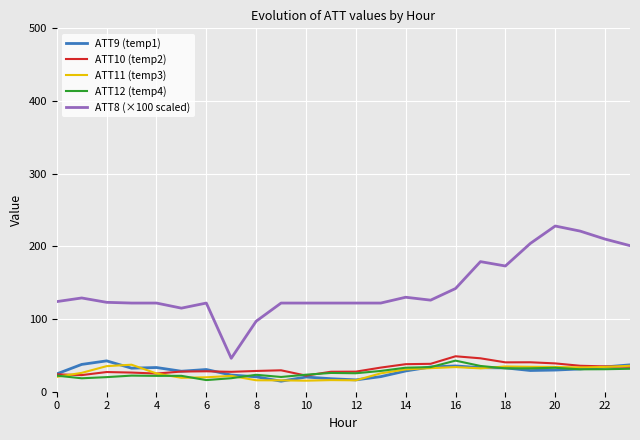

True or false: ATT9 (temp1) and ATT8 (×100 scaled) cross at least once.

False